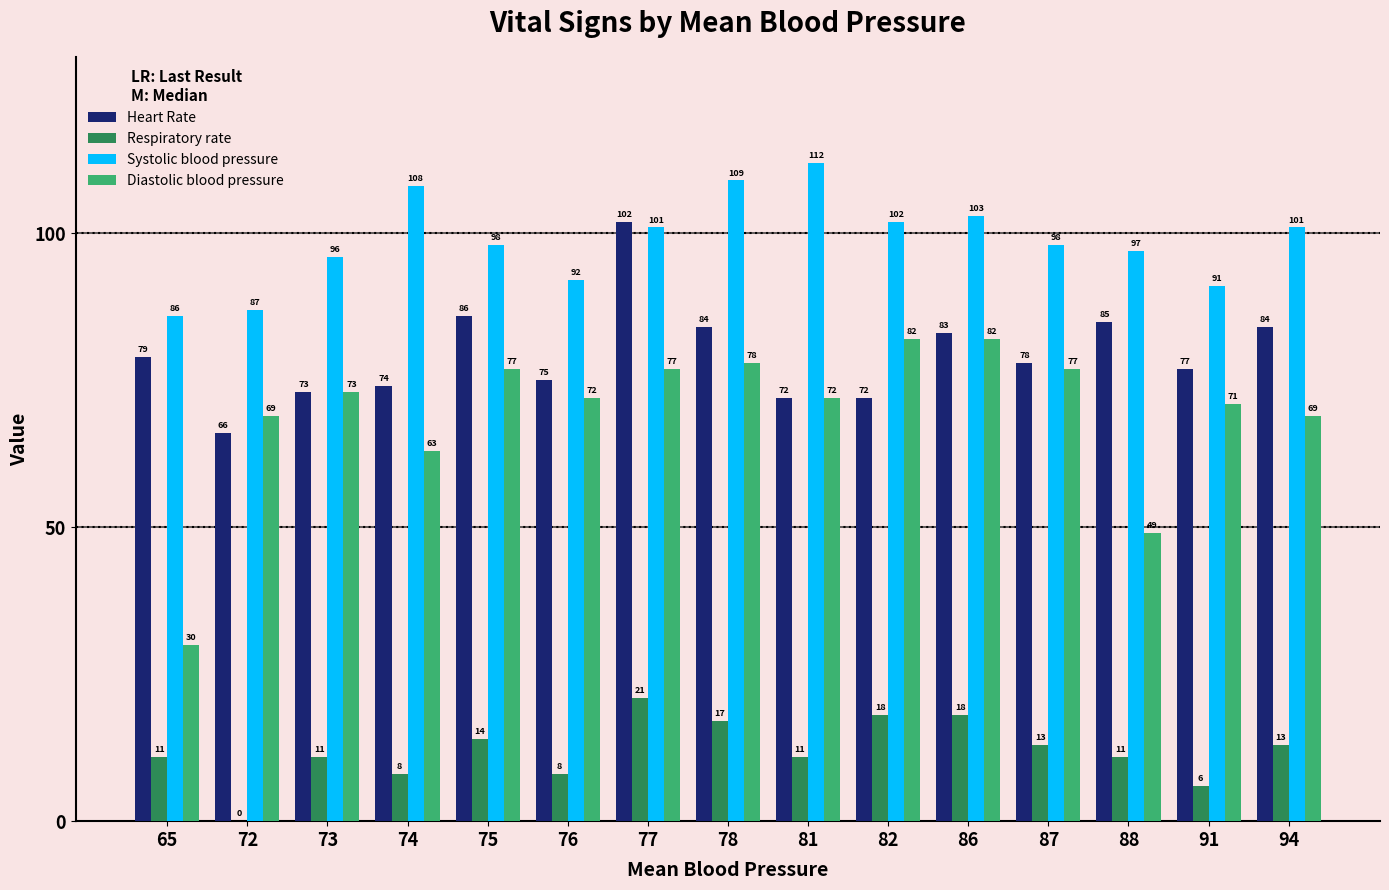

What is the highest value of the Systolic blood pressure series?

112